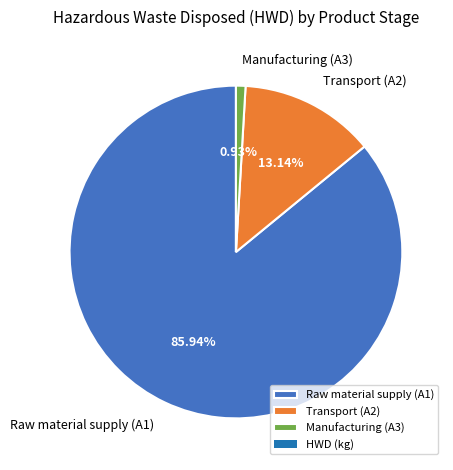

Which slice is the smallest?

Manufacturing (A3)